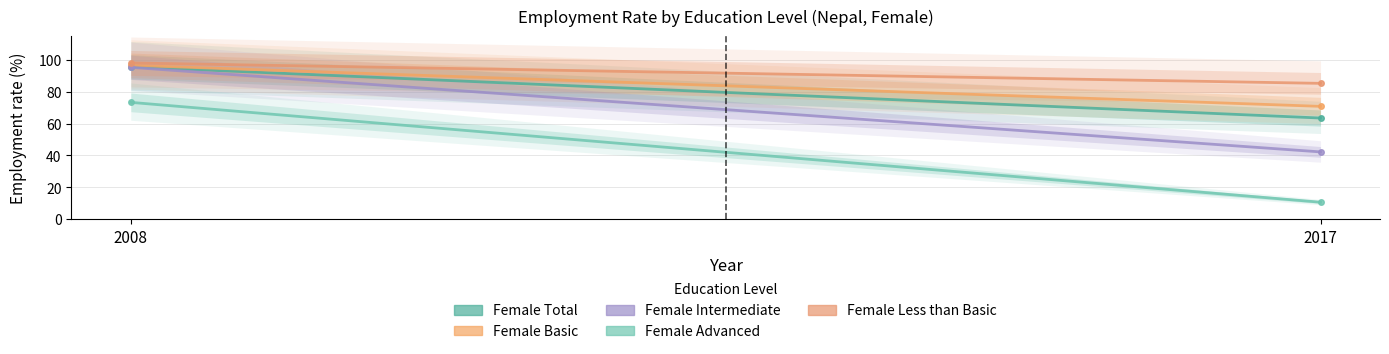

What is the difference between the Female Total values at 2008 and 2017?

32.3